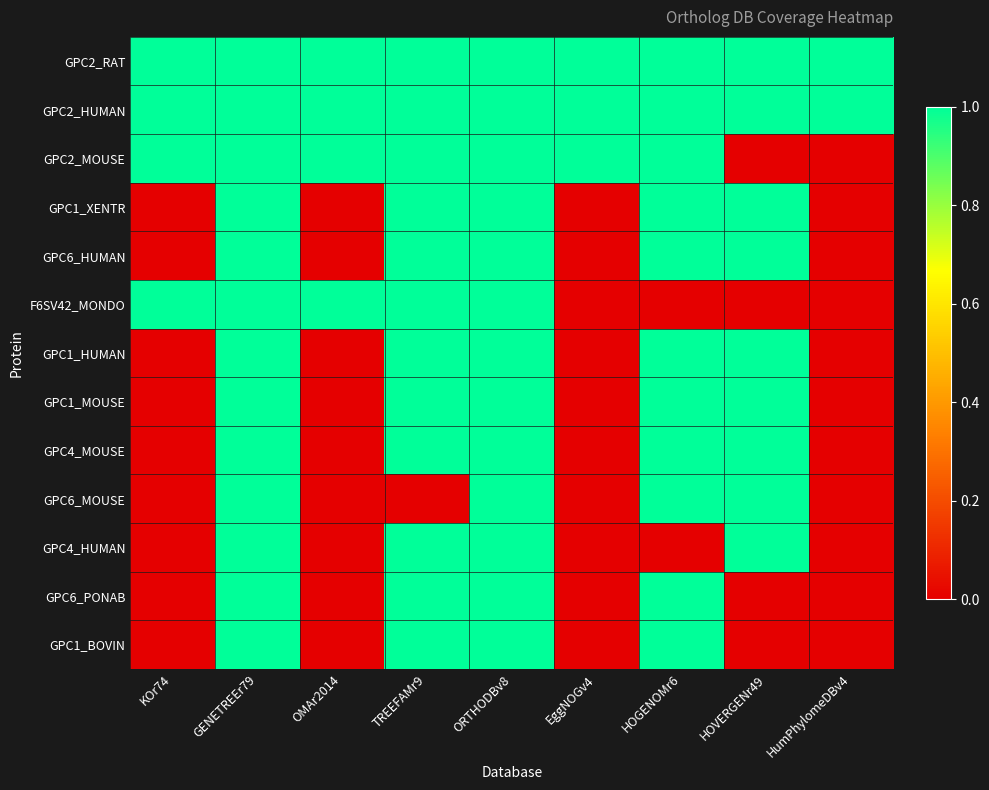

Which series has the widest spread of values?

GPC2_MOUSE